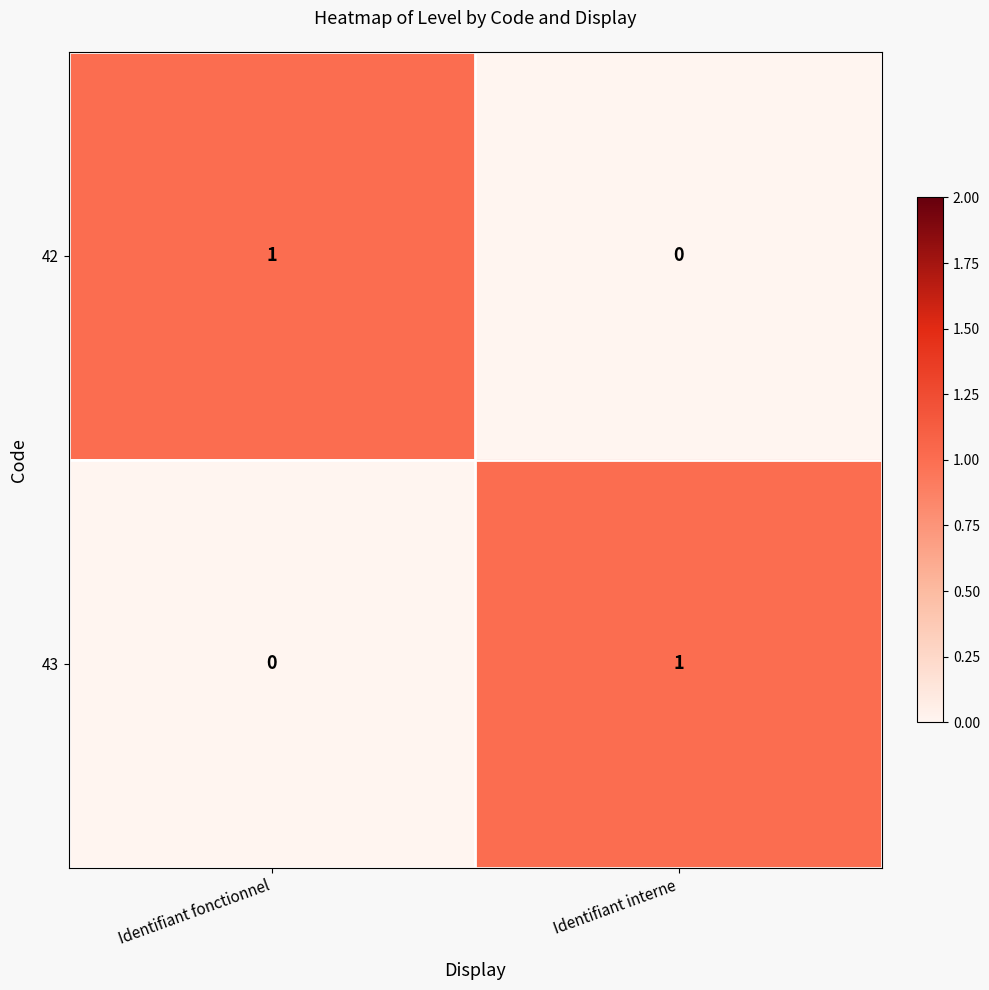

Which category has the highest value in the 42 series?

Identifiant fonctionnel